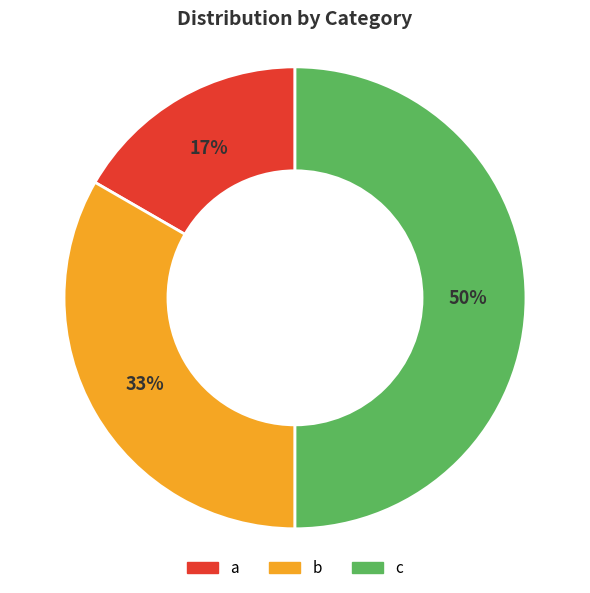

Is b the majority of the pie?

No